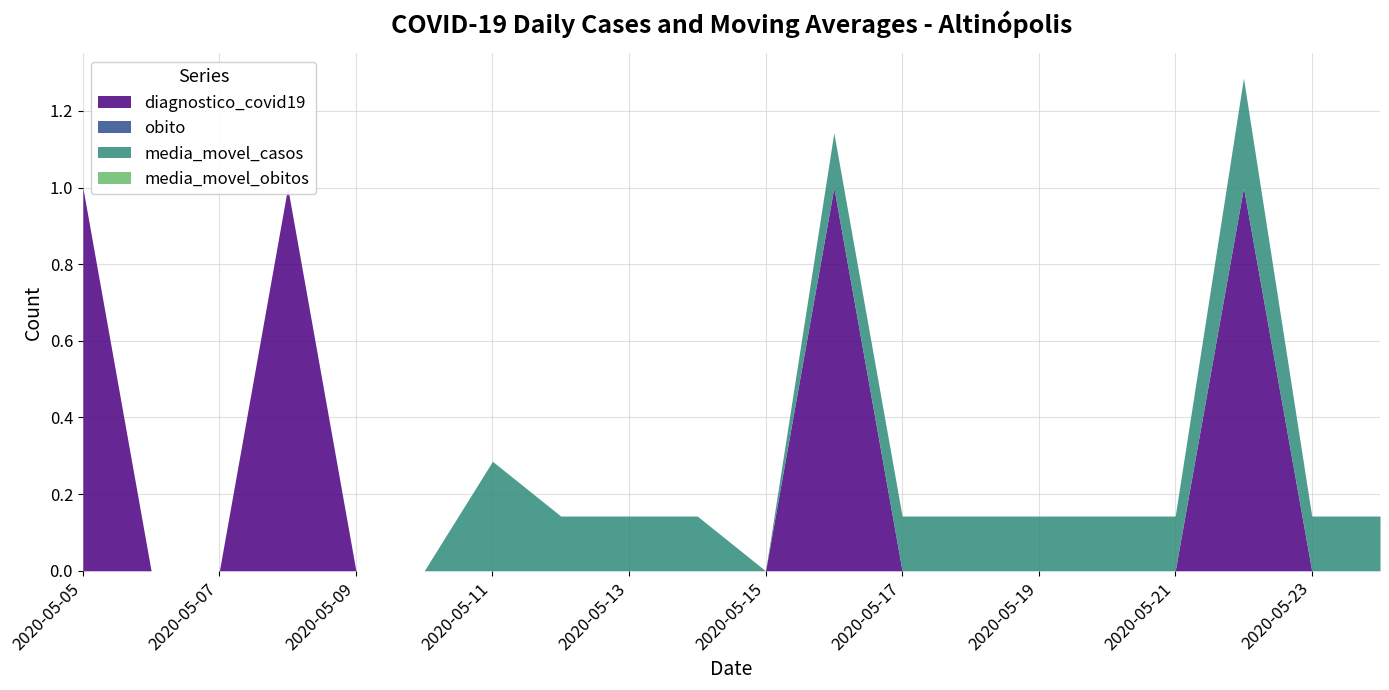

True or false: obito and media_movel_obitos intersect in this chart.

False